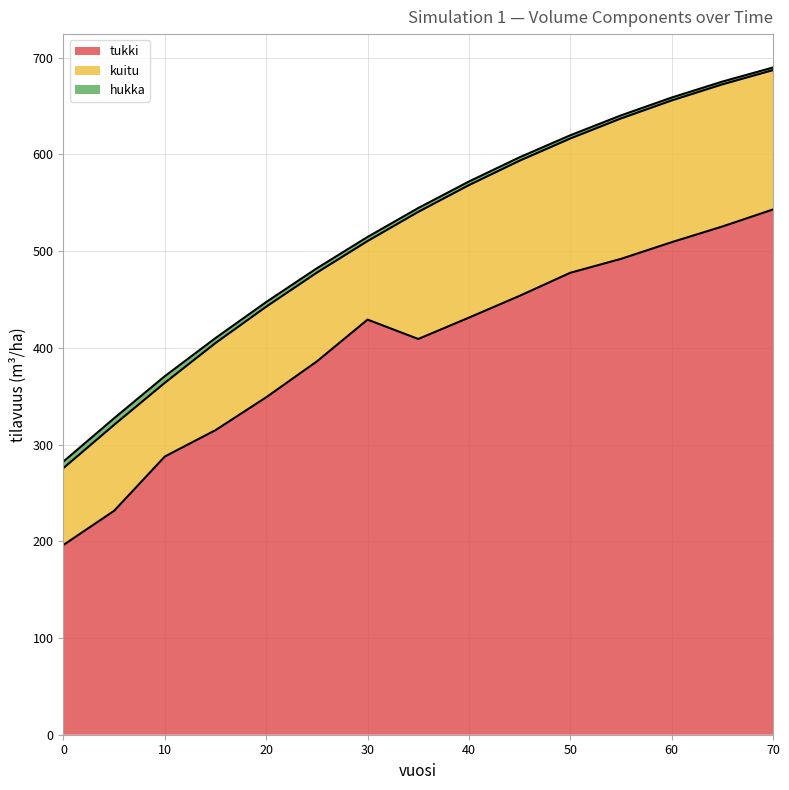

What is the total value across all series at 65?

675.2